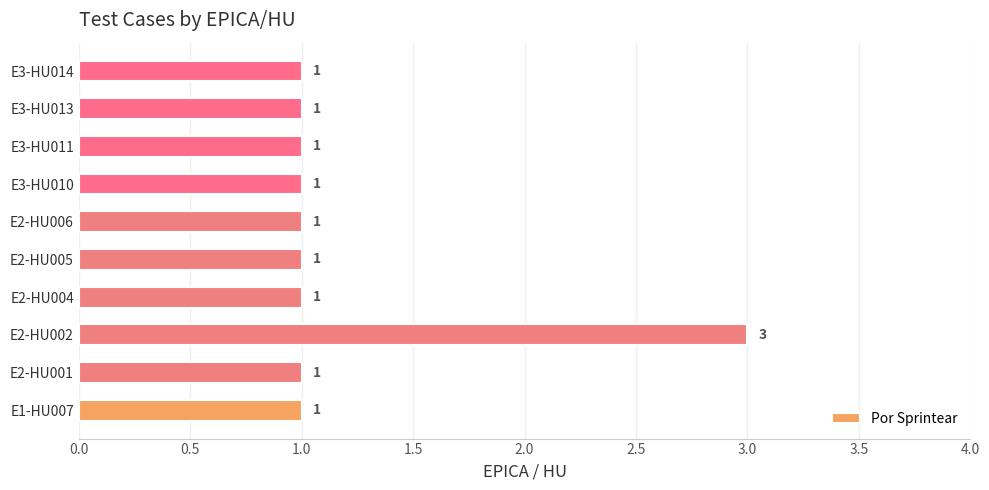

How many categories are shown in the chart?

10